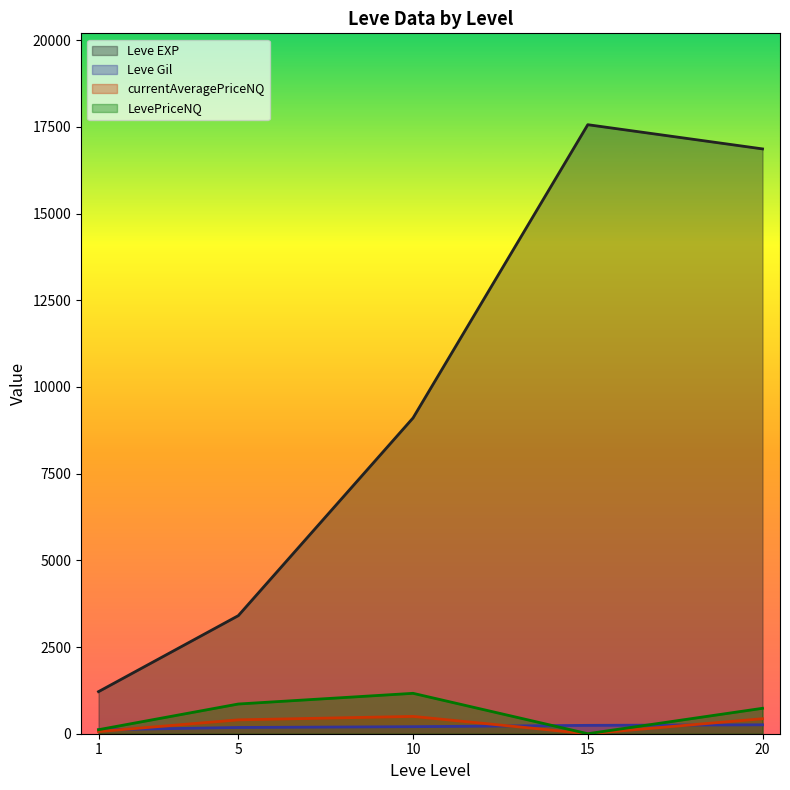

True or false: Leve Gil and Leve EXP cross at least once.

False